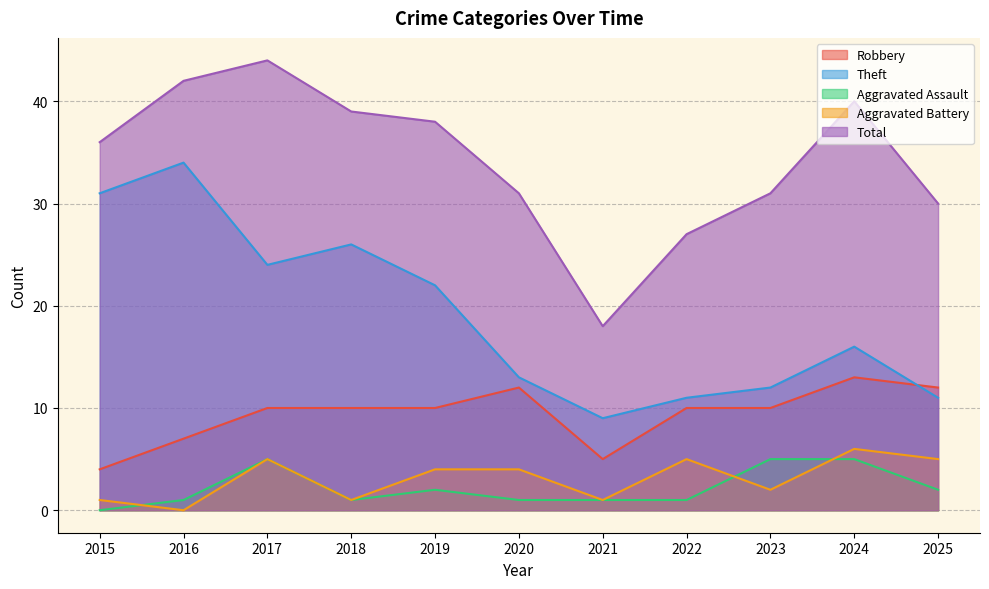

Which series has the widest spread of values?

Total